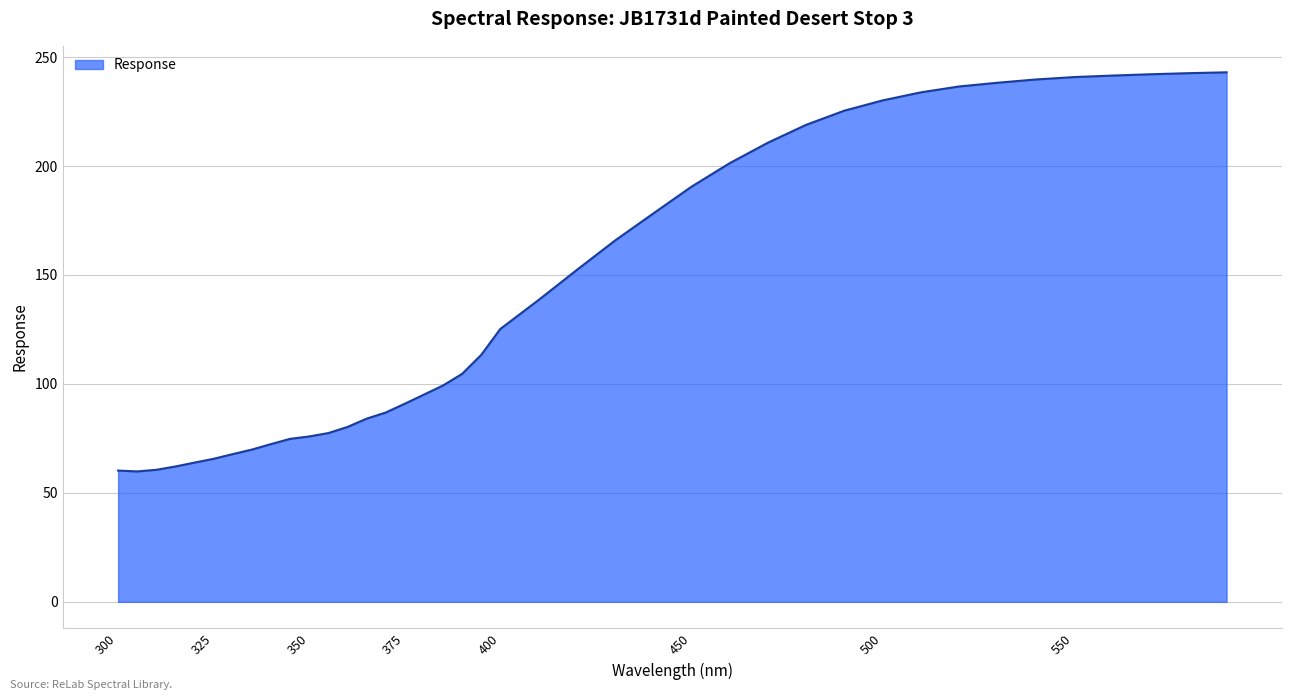

What is the difference between the maximum and minimum values?

183.1